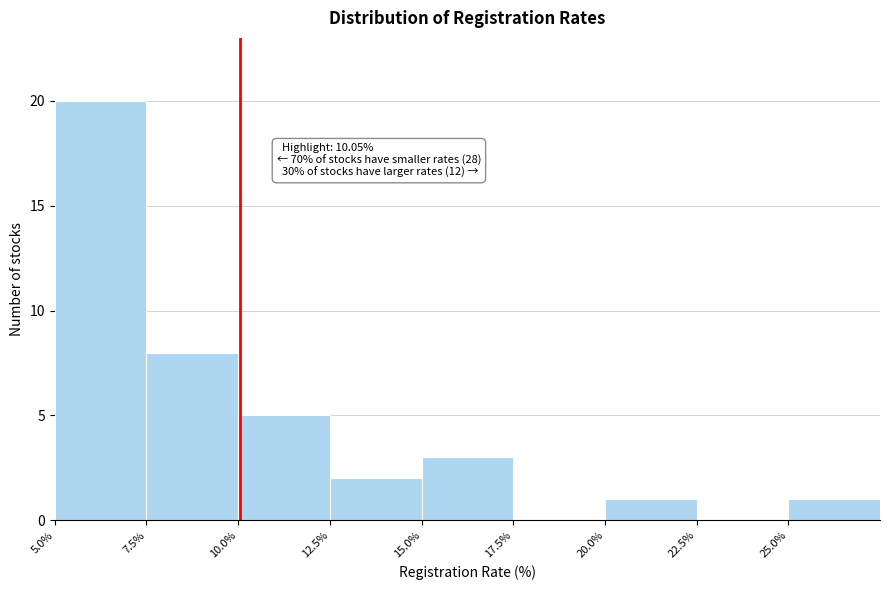

Which range on the x-axis has the tallest bar?

5.0 to 7.5